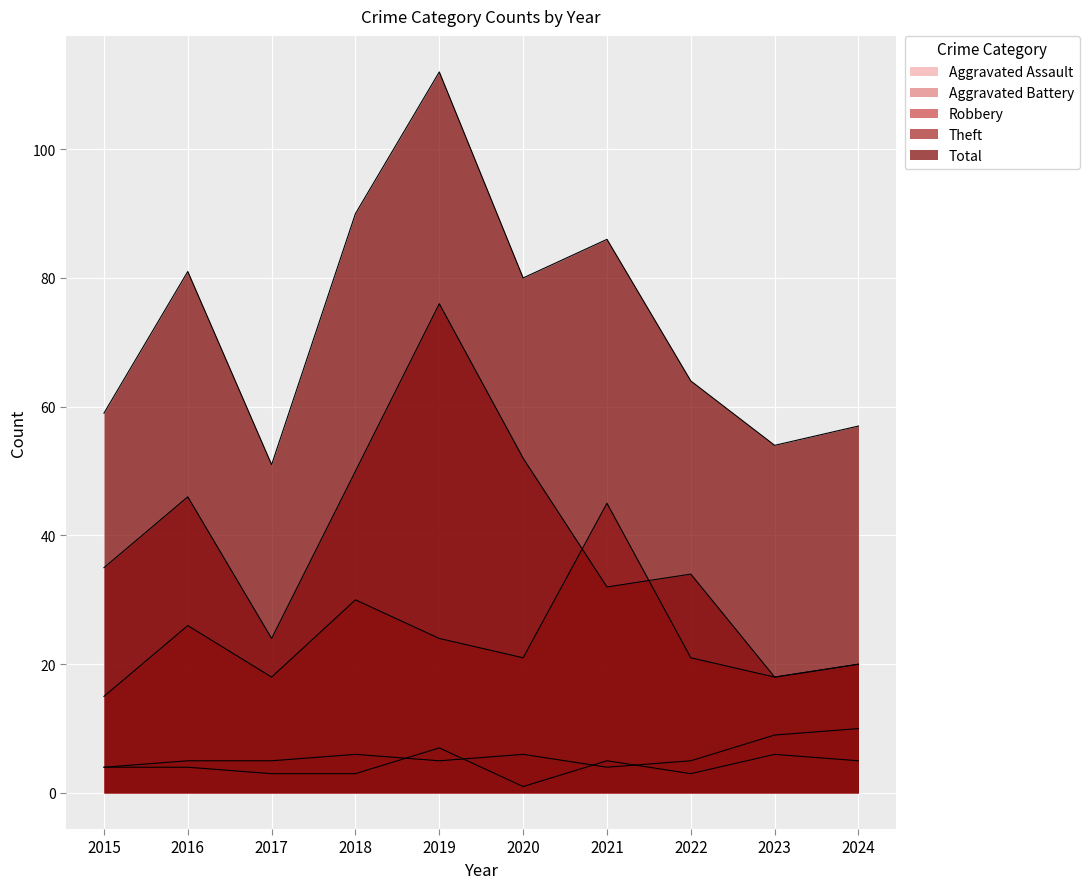

Reading left to right, list all the values displayed in this chart.

Aggravated Assault: 2015=4	2016=4	2017=3	2018=3	2019=7	2020=1	2021=5	2022=3	2023=6	2024=5
Aggravated Battery: 2015=4	2016=5	2017=5	2018=6	2019=5	2020=6	2021=4	2022=5	2023=9	2024=10
Robbery: 2015=15	2016=26	2017=18	2018=30	2019=24	2020=21	2021=45	2022=21	2023=18	2024=20
Theft: 2015=35	2016=46	2017=24	2018=50	2019=76	2020=52	2021=32	2022=34	2023=18	2024=20
Total: 2015=59	2016=81	2017=51	2018=90	2019=112	2020=80	2021=86	2022=64	2023=54	2024=57